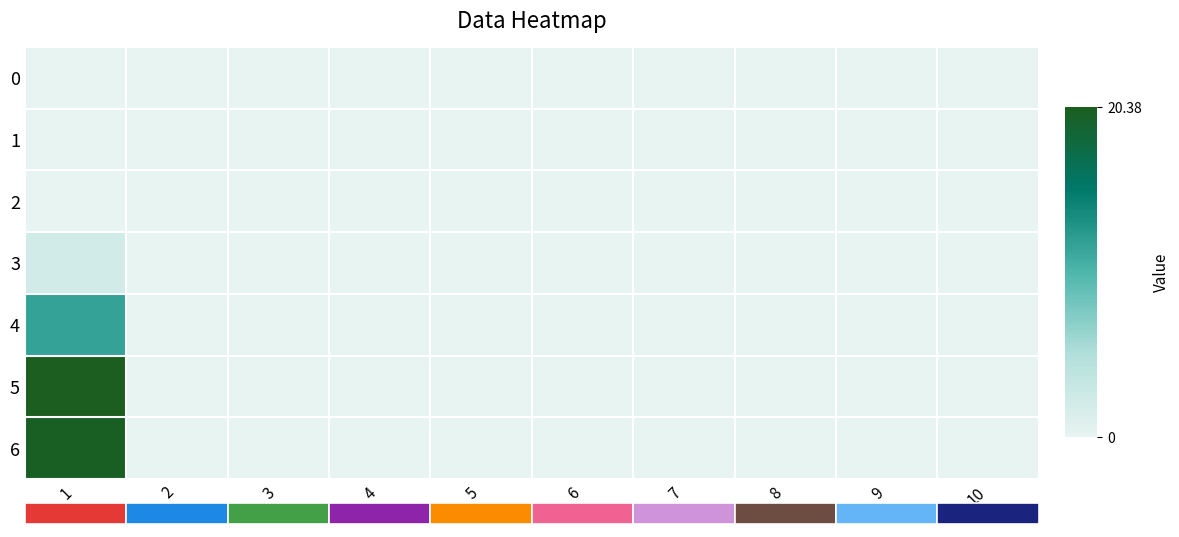

At which label does 4 reach its minimum?

2